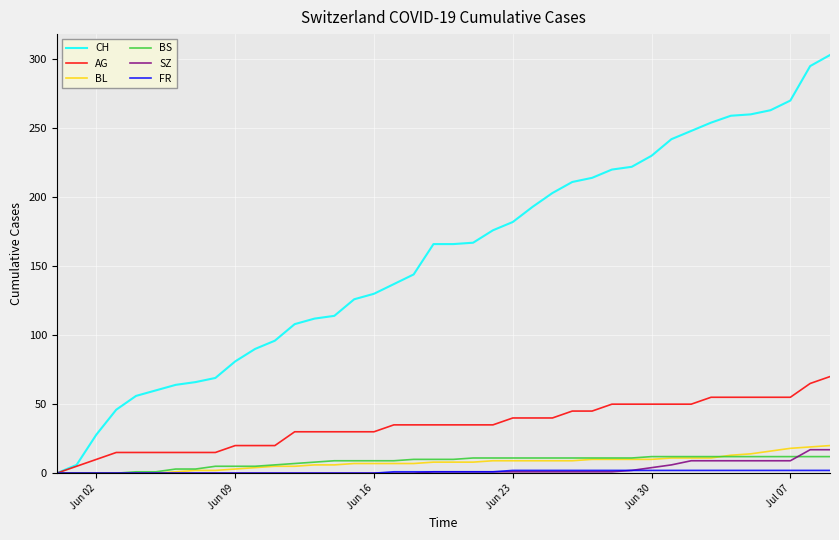

What is the maximum value shown in the chart?

303